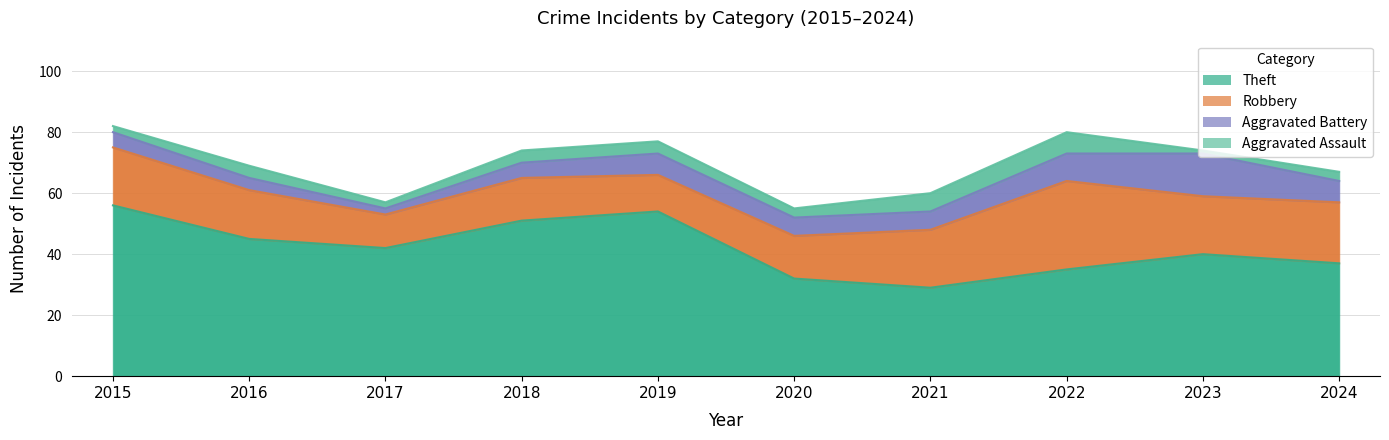

Which category has the lowest value in the Aggravated Battery series?

2017